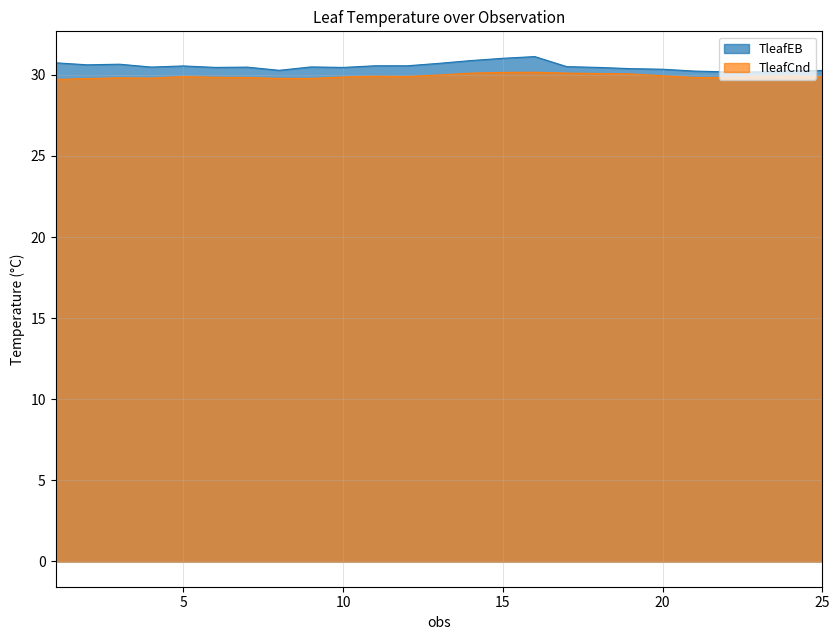

List the labels in order of TleafCnd value, smallest first.

1, 2, 9, 8, 4, 3, 22, 7, 21, 6, 10, 25, 5, 12, 23, 11, 24, 20, 13, 19, 18, 14, 17, 15, 16